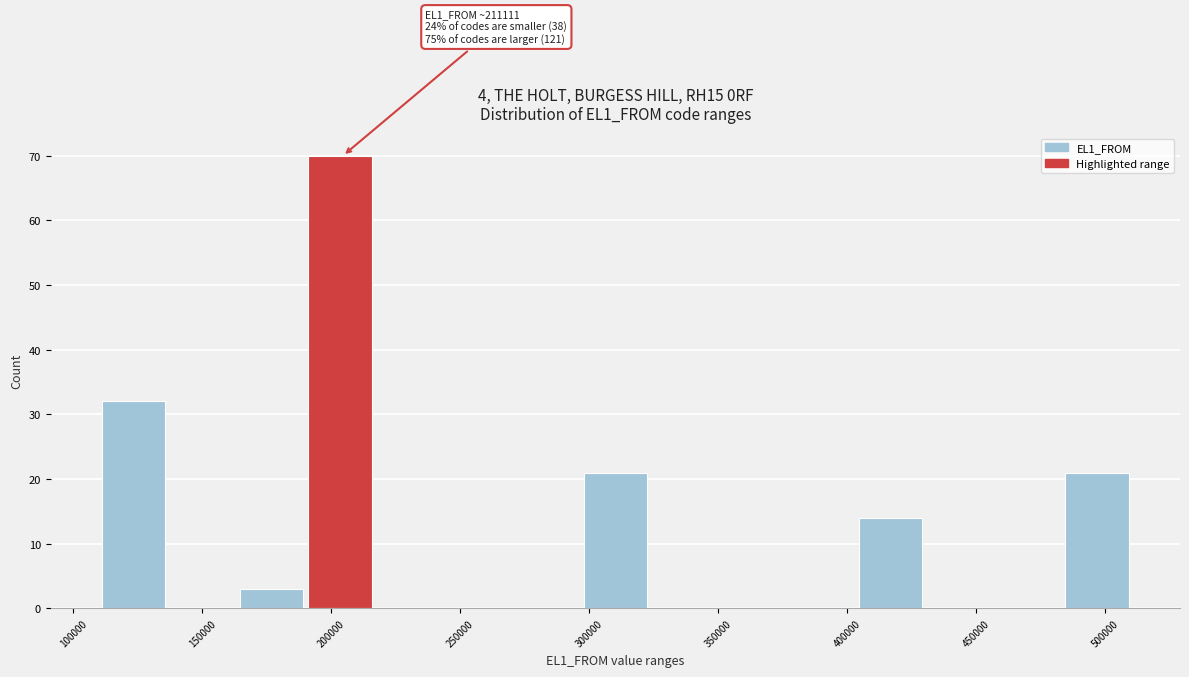

Which range on the x-axis has the tallest bar?

190000 to 220000